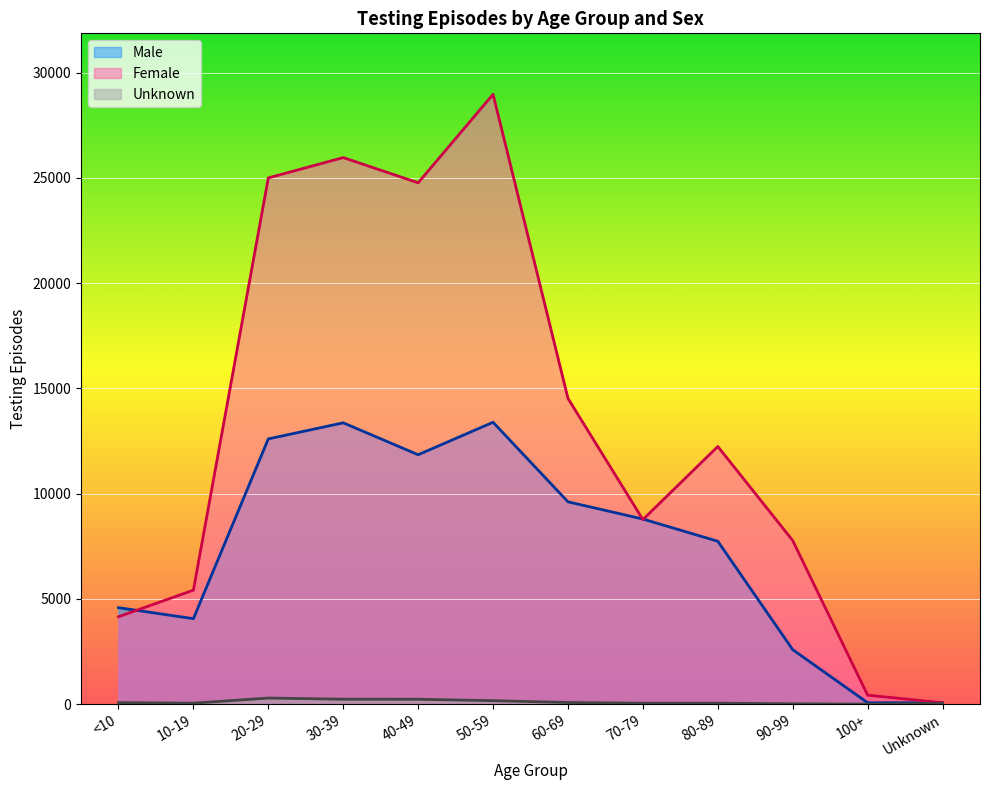

Reading left to right, what are all the values shown in this chart?

Male: 4586	4064	12603	13367	11851	13393	9614	8797	7741	2591	70	68
Female: 4156	5418	25000	25966	24768	28971	14527	8770	12243	7775	430	68
Unknown: 75	49	293	238	236	169	81	48	50	20	3	37